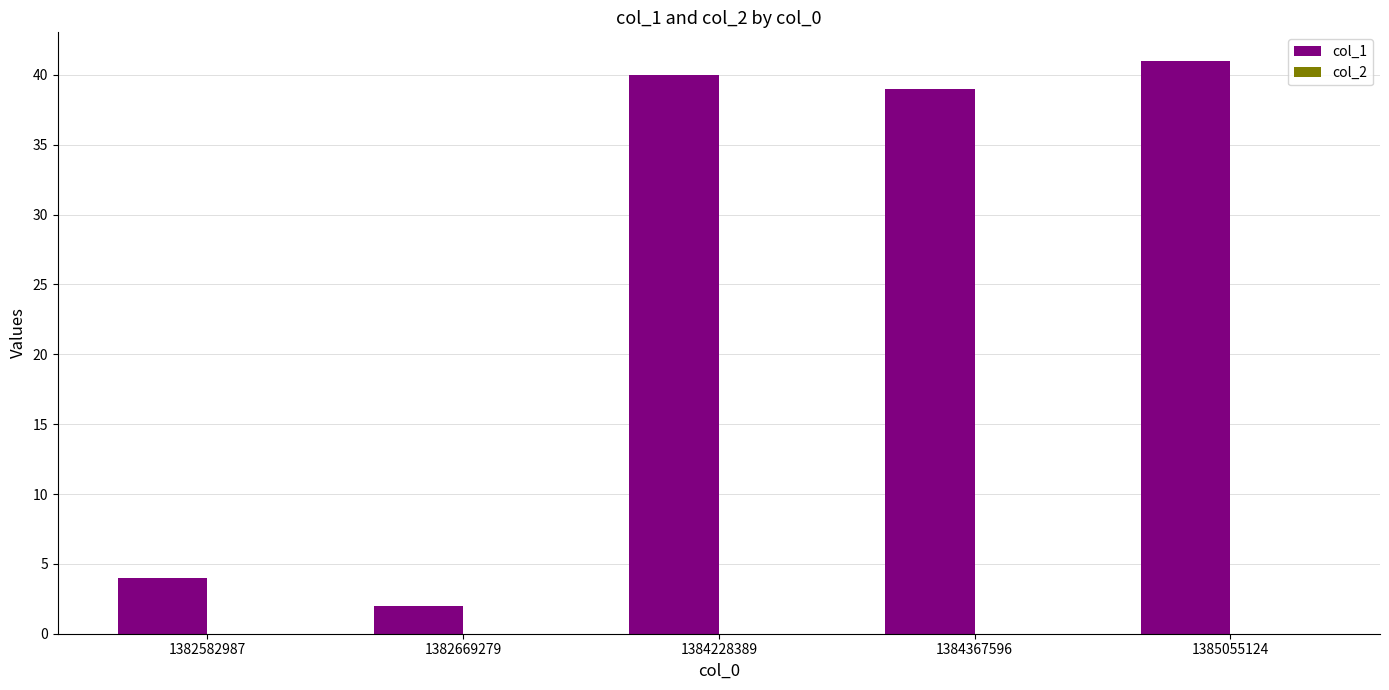

Is it true that the value at 1385055124 is 41?

True